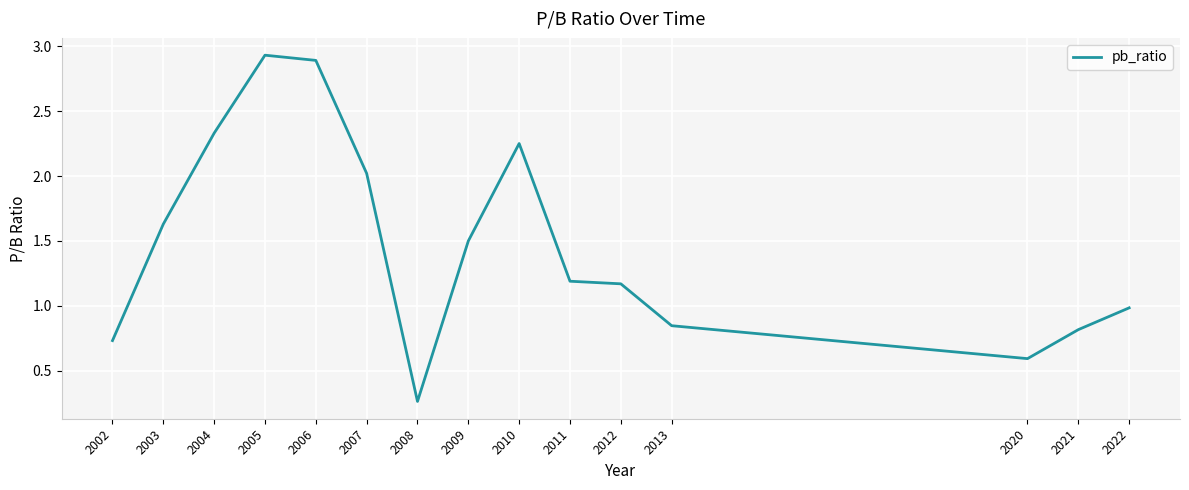

Where is the first local minimum?

2008